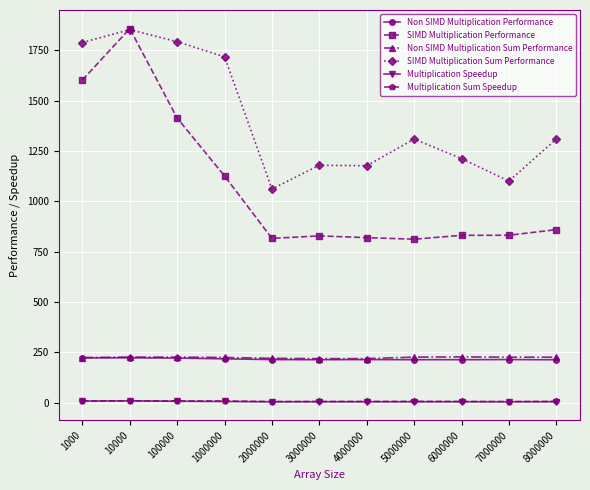

How many series are shown in this chart?

6